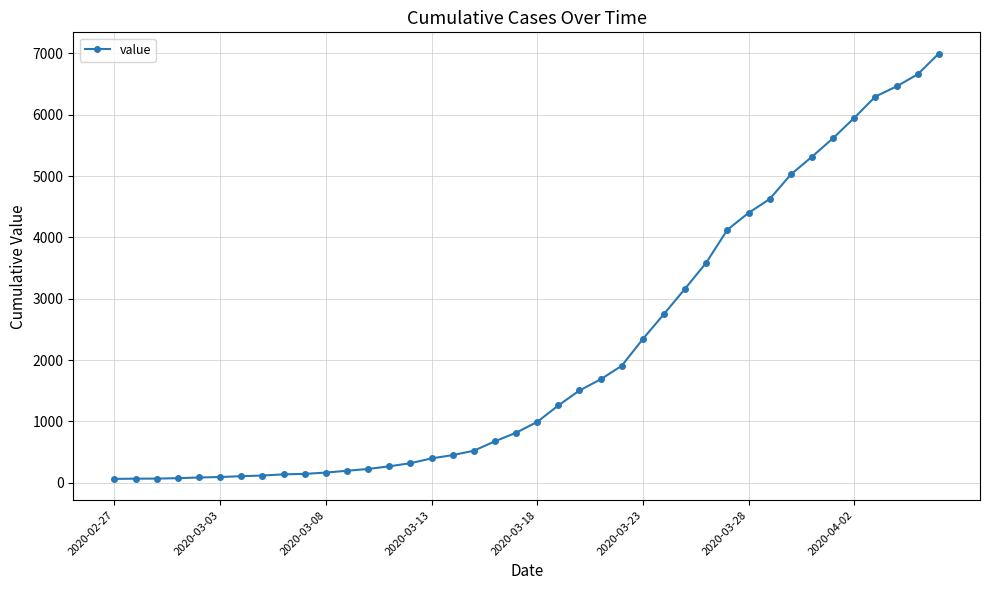

Count the number of data series in this chart.

1